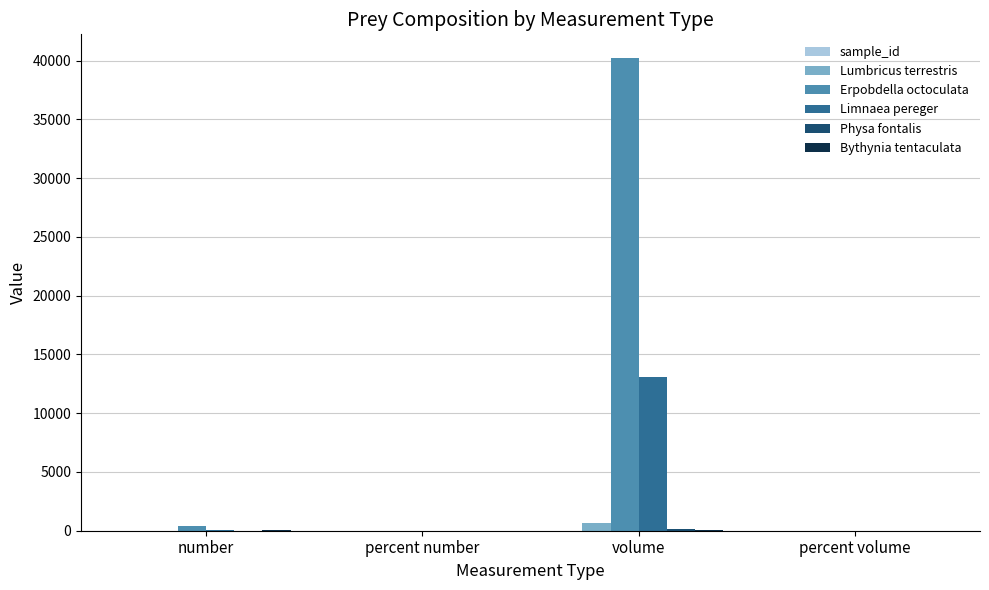

What is the sum of all Lumbricus terrestris values?

696.0